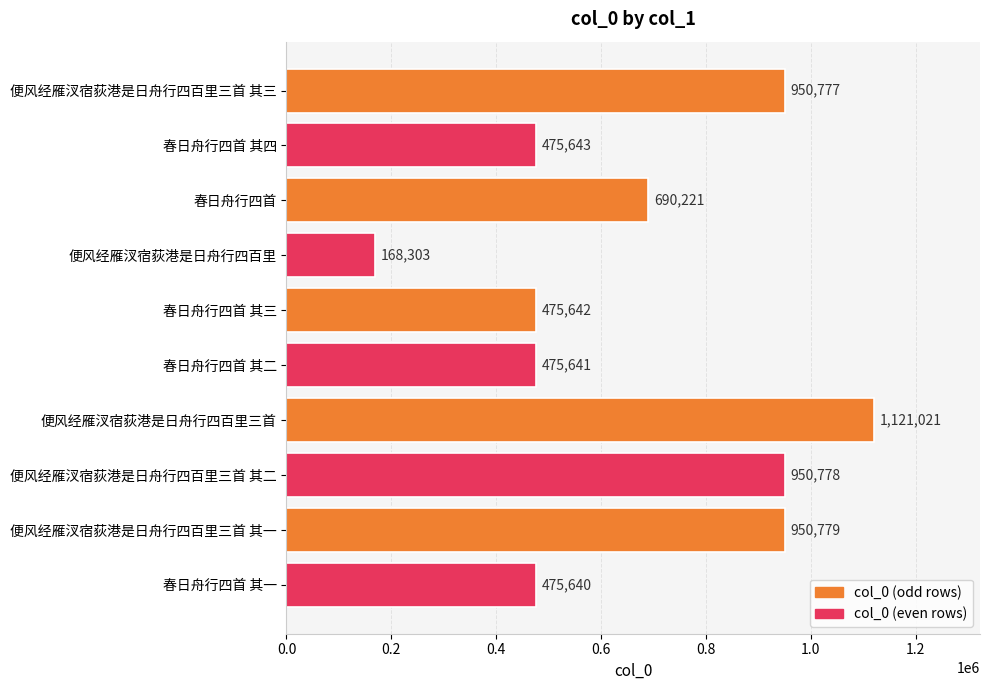

Does the chart contain stacked bars?

No